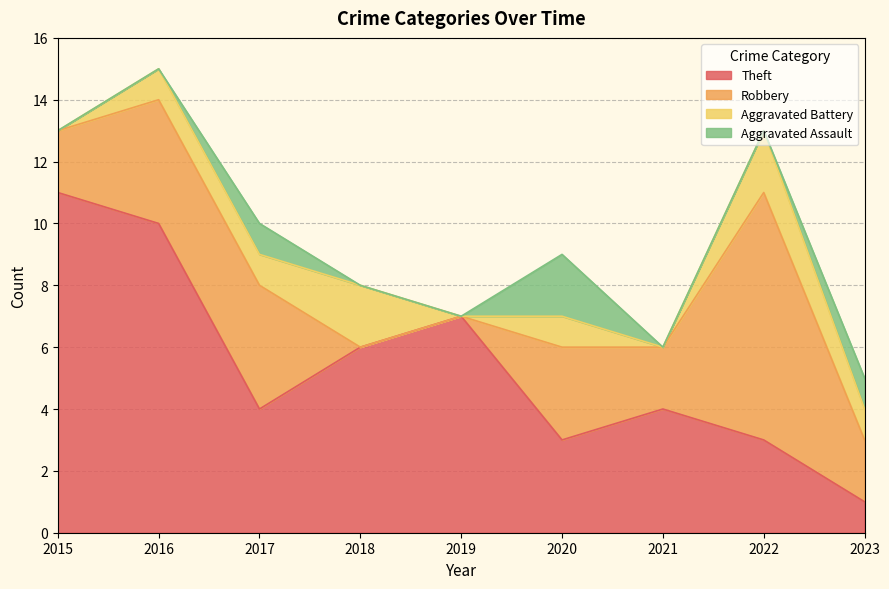

What is the total value across all series at 2023?

5